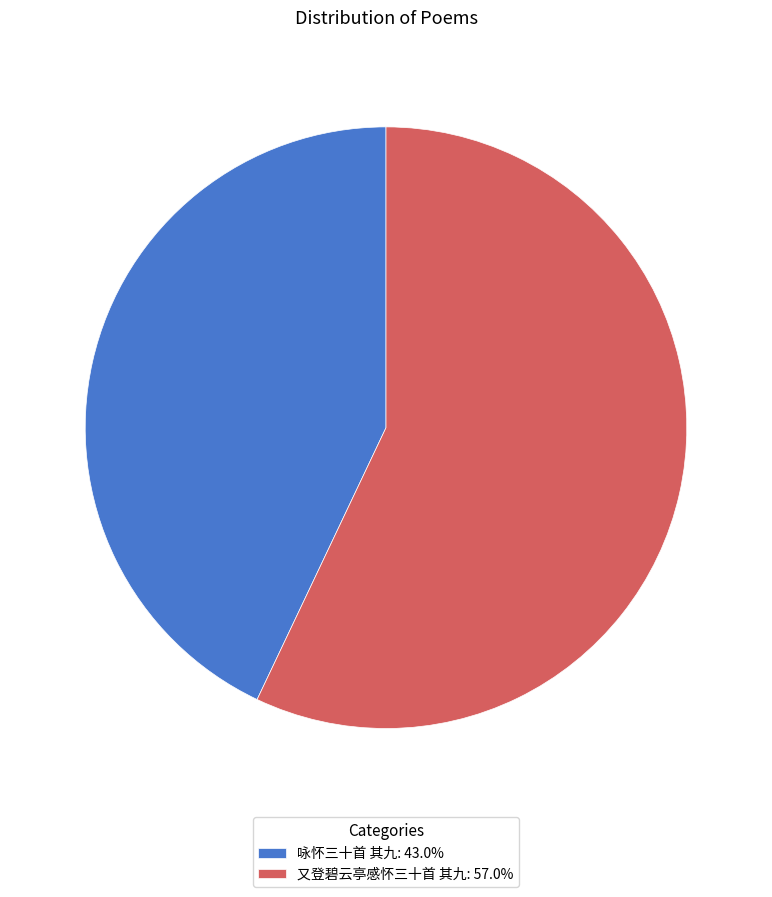

Which has a higher value, 又登碧云亭感怀三十首 其九 or 咏怀三十首 其九?

又登碧云亭感怀三十首 其九